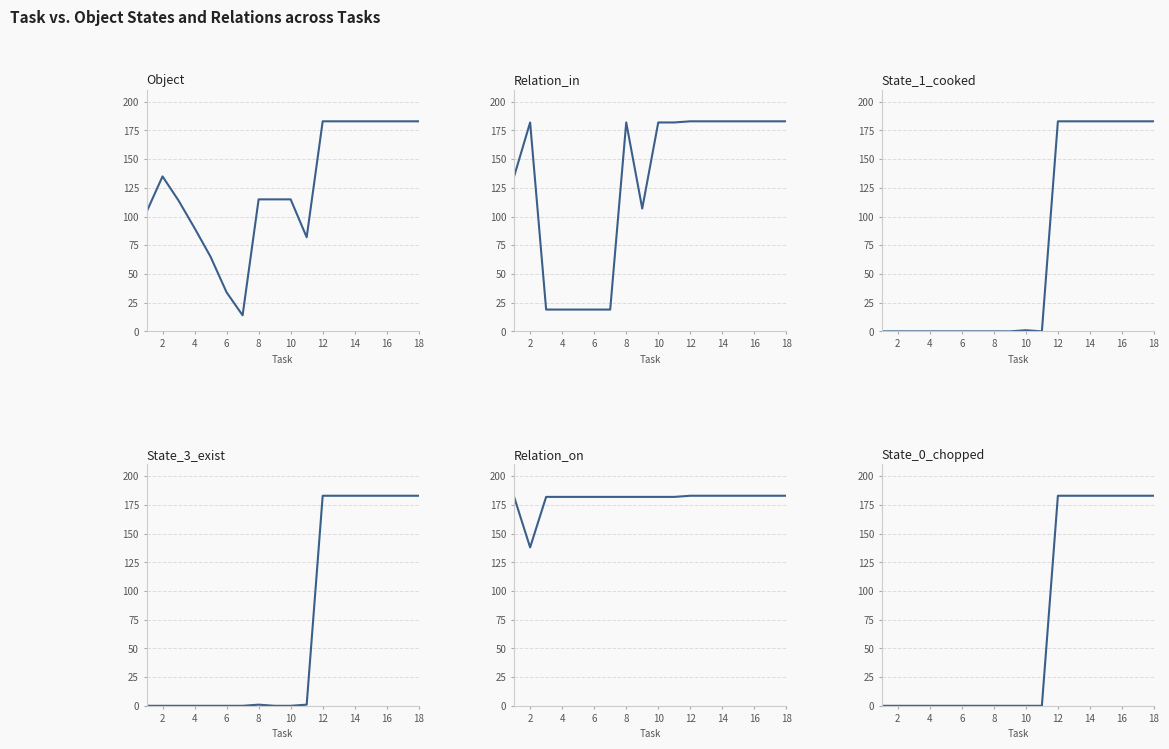

Reading right to left, list all the values displayed in this chart.

Object: 183	183	183	183	183	183	183	82	115	115	115	14	34	65	90	114	135	104
Relation_in: 183	183	183	183	183	183	183	182	182	107	182	19	19	19	19	19	182	135
State_1_cooked: 183	183	183	183	183	183	183	0	1	0	0	0	0	0	0	0	0	0
State_3_exist: 183	183	183	183	183	183	183	1	0	0	1	0	0	0	0	0	0	0
Relation_on: 183	183	183	183	183	183	183	182	182	182	182	182	182	182	182	182	138	182
State_0_chopped: 183	183	183	183	183	183	183	0	0	0	0	0	0	0	0	0	0	0